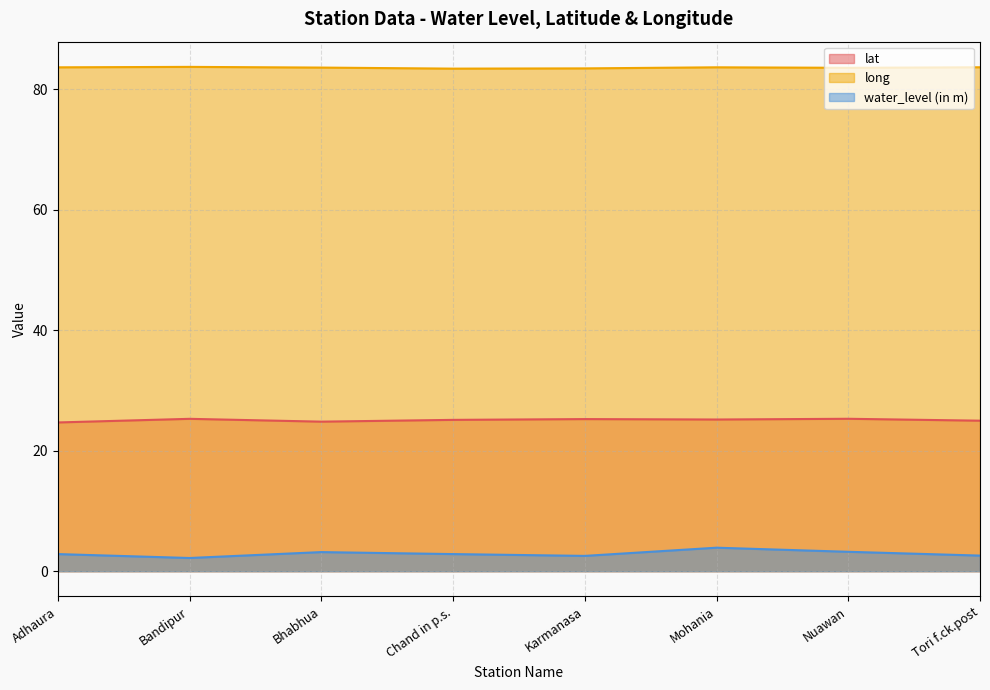

What is the average value of the lat series?

25.1